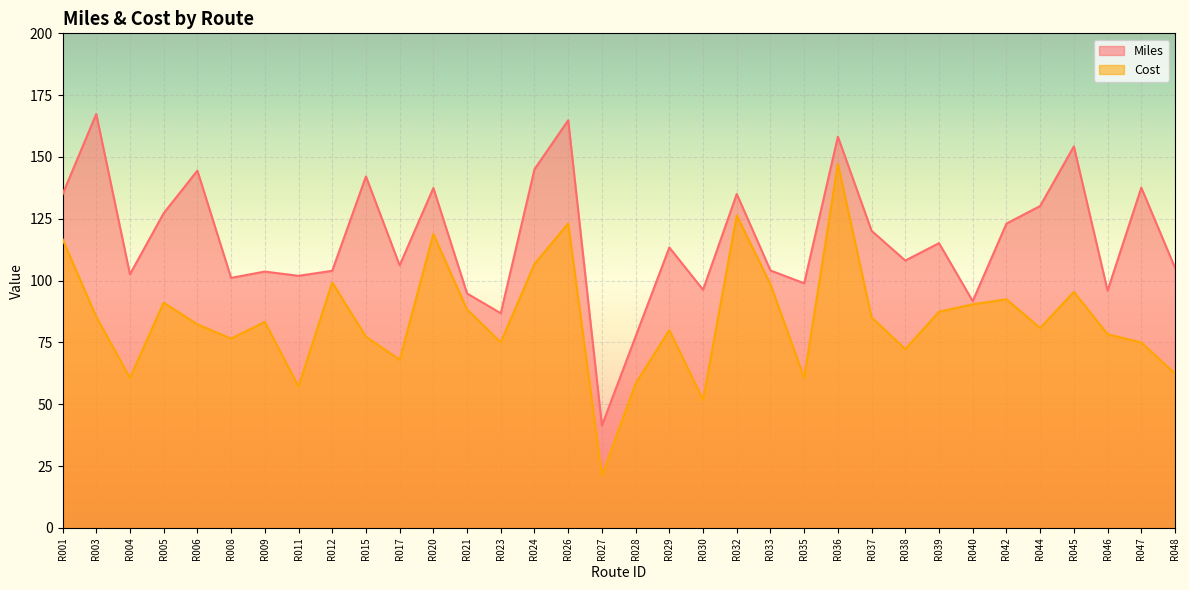

Is the value of Miles at R004 greater than the value of Cost at R046?

Yes